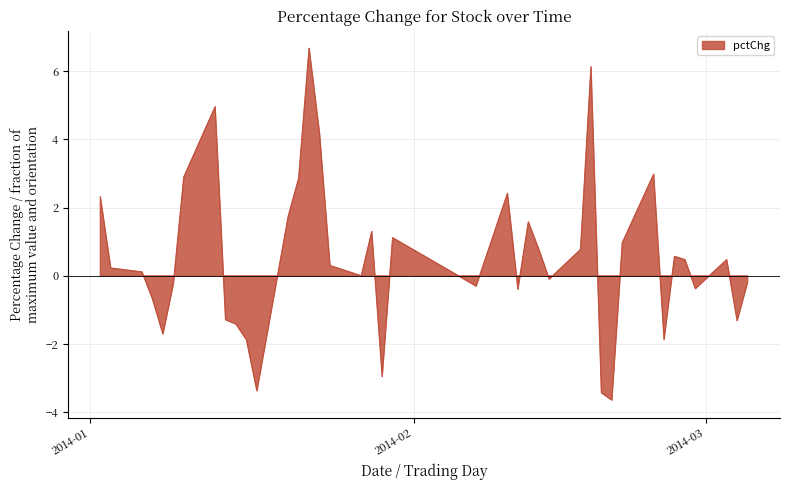

At which label does the data first exceed 0?

2014-01